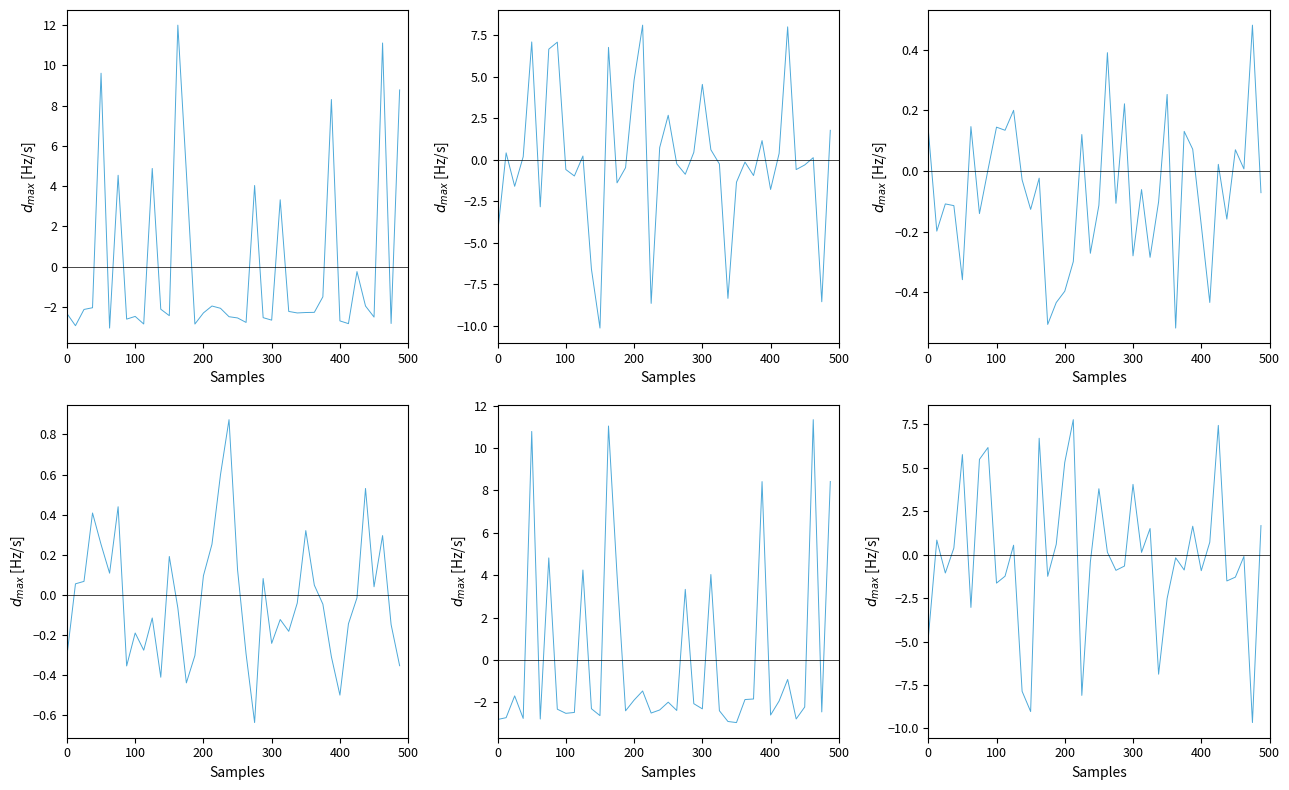

At how many categories does at least one series exceed 2?

16